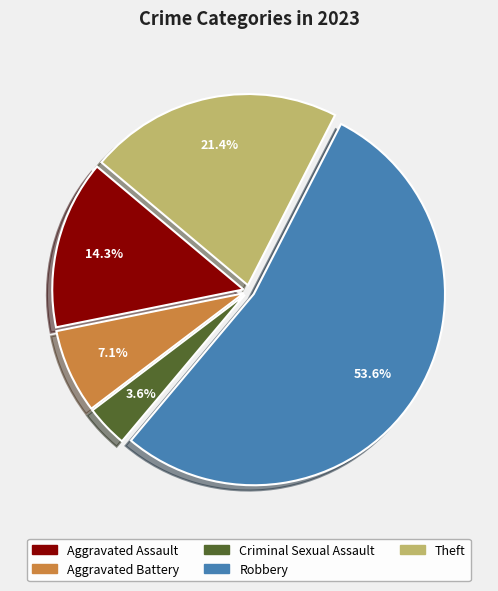

What is the smallest slice in the pie chart?

Criminal Sexual Assault